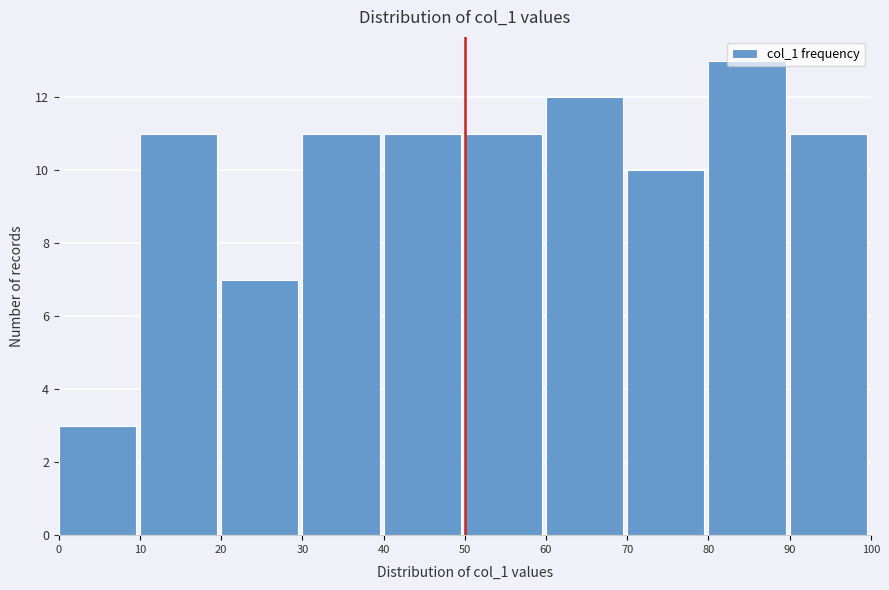

Reading left to right, transcribe this chart: for each bar, give the range it covers on the x-axis and its height. The values are not printed on the chart, so give them approximately, as read against the axis.

0 to 10: 3
10 to 20: 11
20 to 30: 7
30 to 40: 11
40 to 50: 11
50 to 60: 11
60 to 70: 12
70 to 80: 10
80 to 90: 13
90 to 100: 11